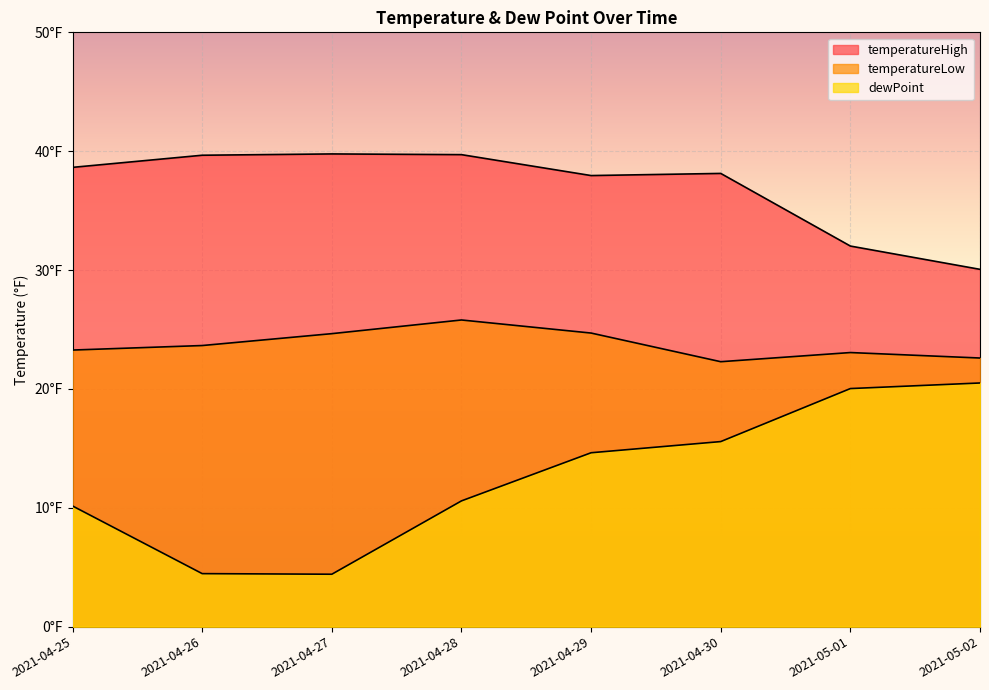

What value does the temperatureLow series have at 2021-04-27?

24.6